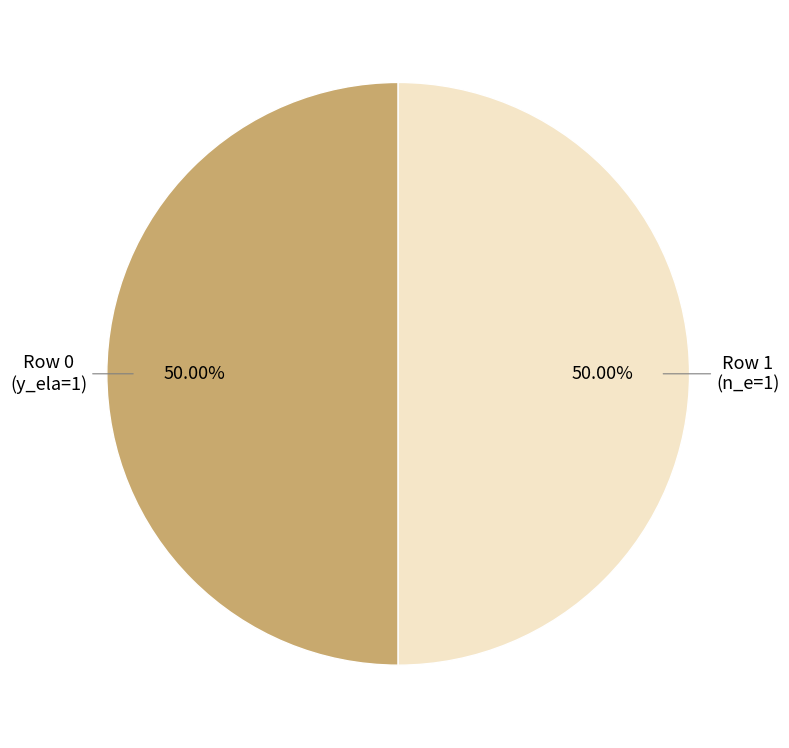

To the nearest percent, what is the difference between the largest and smallest slice percentages?

0%